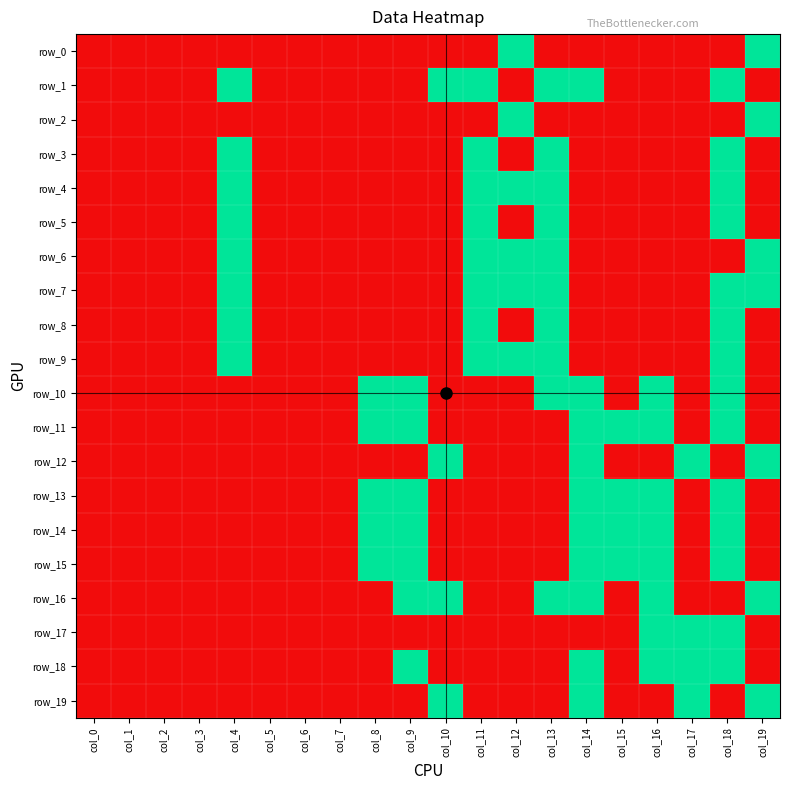

Is the value of row_18 at col_4 greater than the value of row_11 at col_12?

No